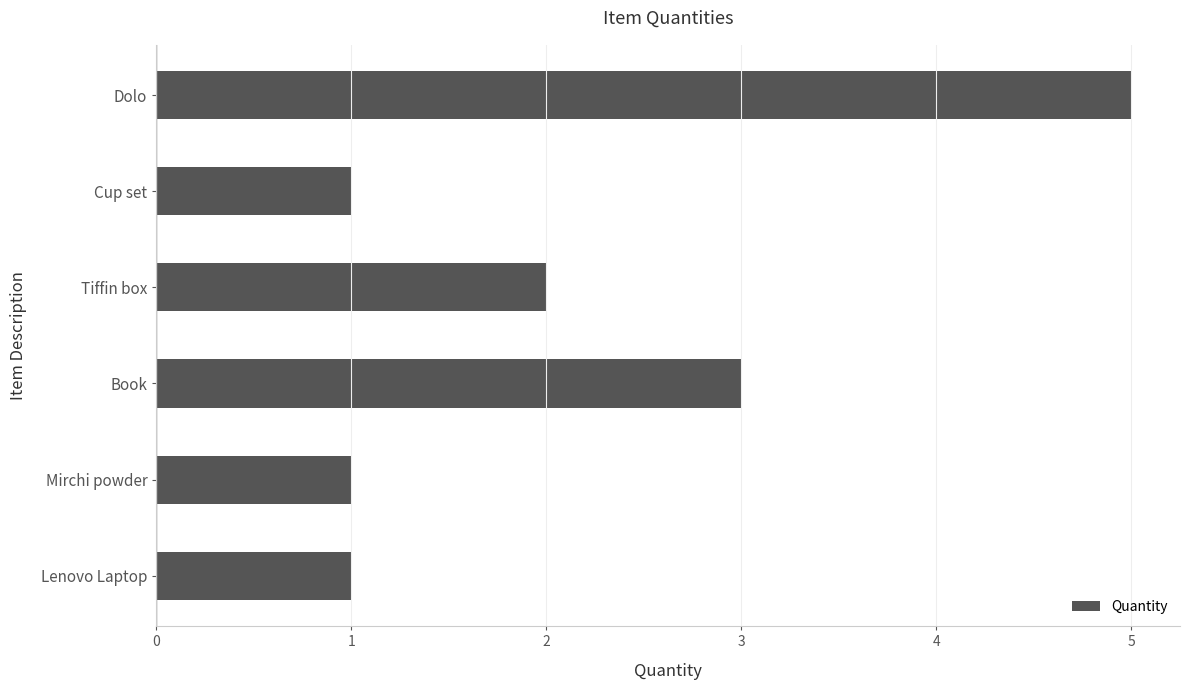

What is the difference between the maximum and second lowest values?

4